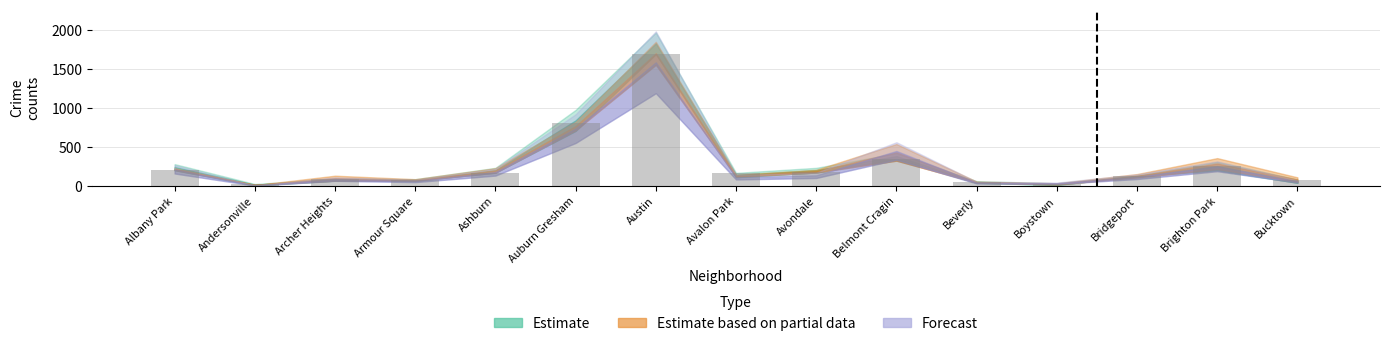

What is the label of the 2nd bar from the right?

Brighton Park